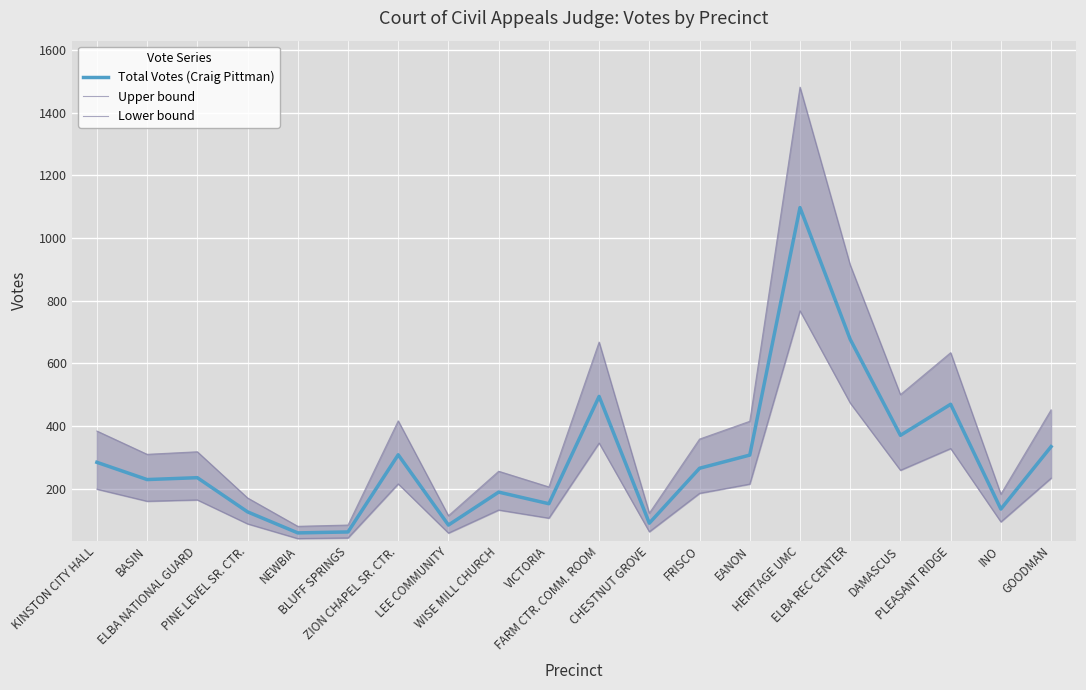

Between KINSTON CITY HALL and CHESTNUT GROVE, which is larger?

KINSTON CITY HALL